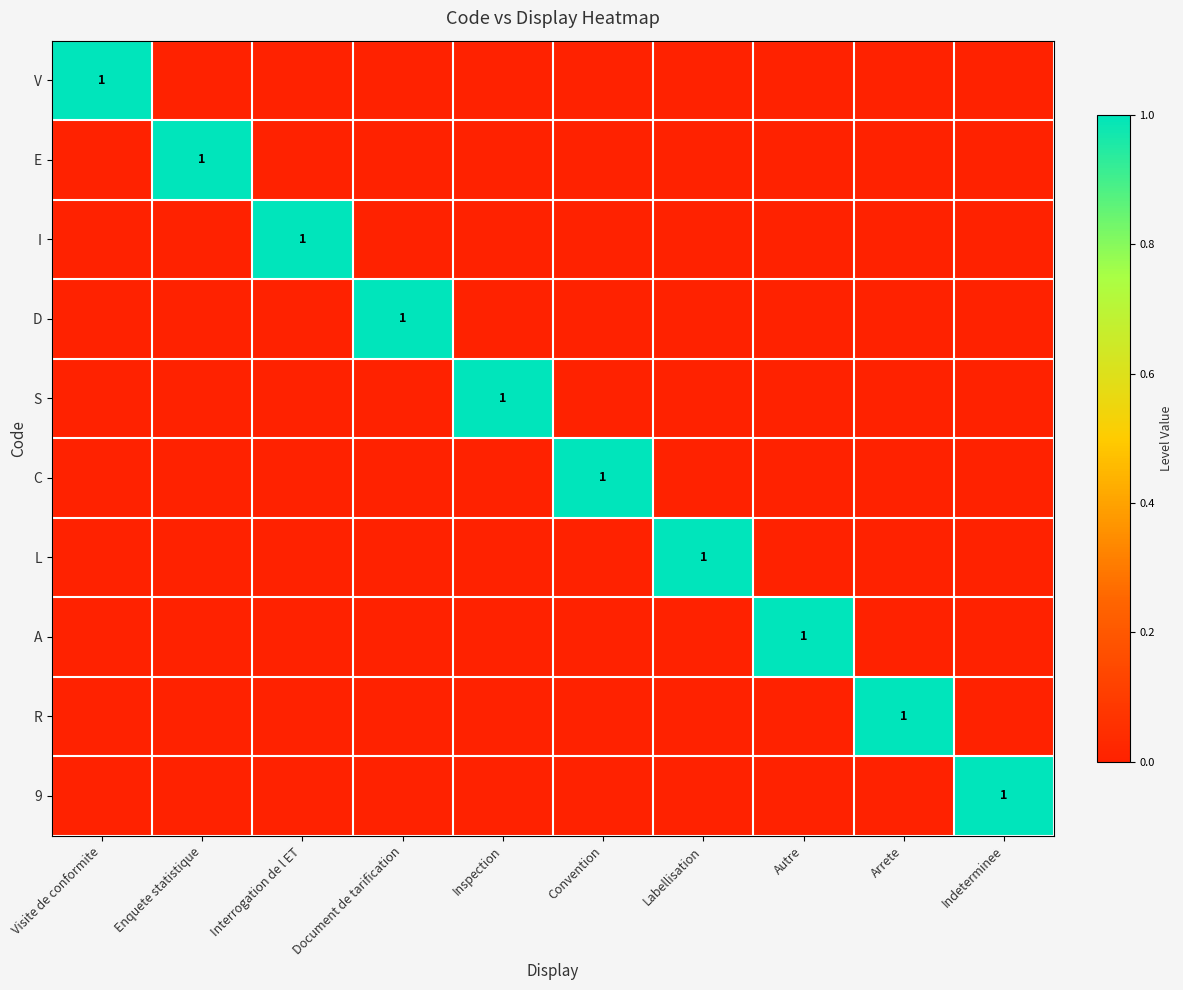

Is it true that R equals 1 at Arrete?

True